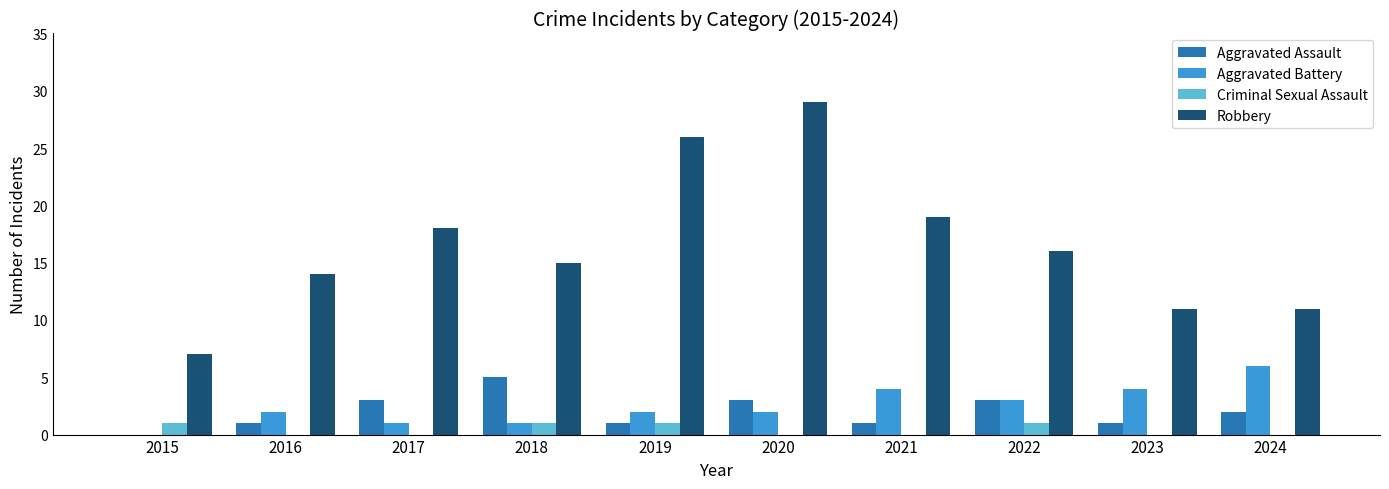

What is the total value across all series at 2022?

23